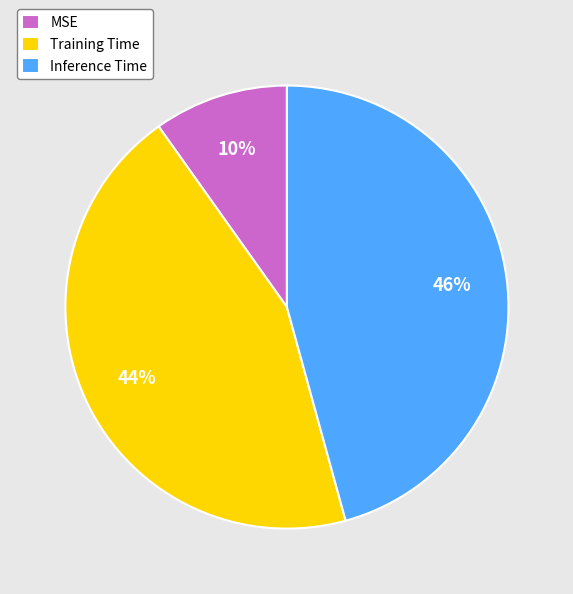

To the nearest percent, what is the average slice percentage?

33%